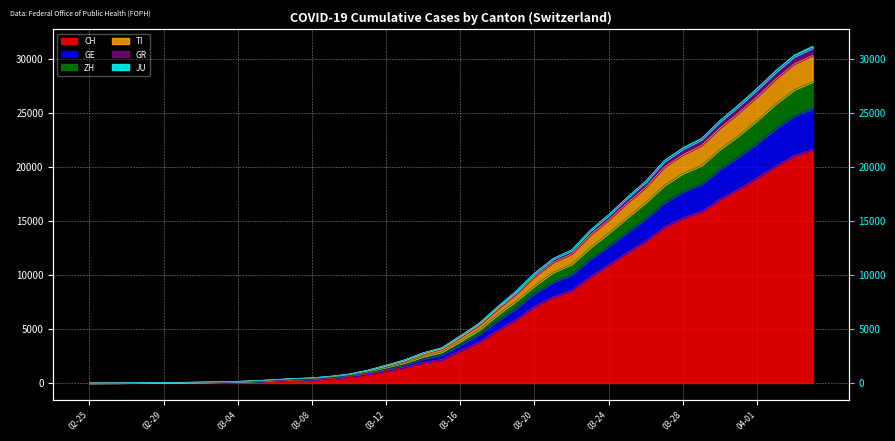

True or false: GE has a value of 459 at 2020-03-06.

False